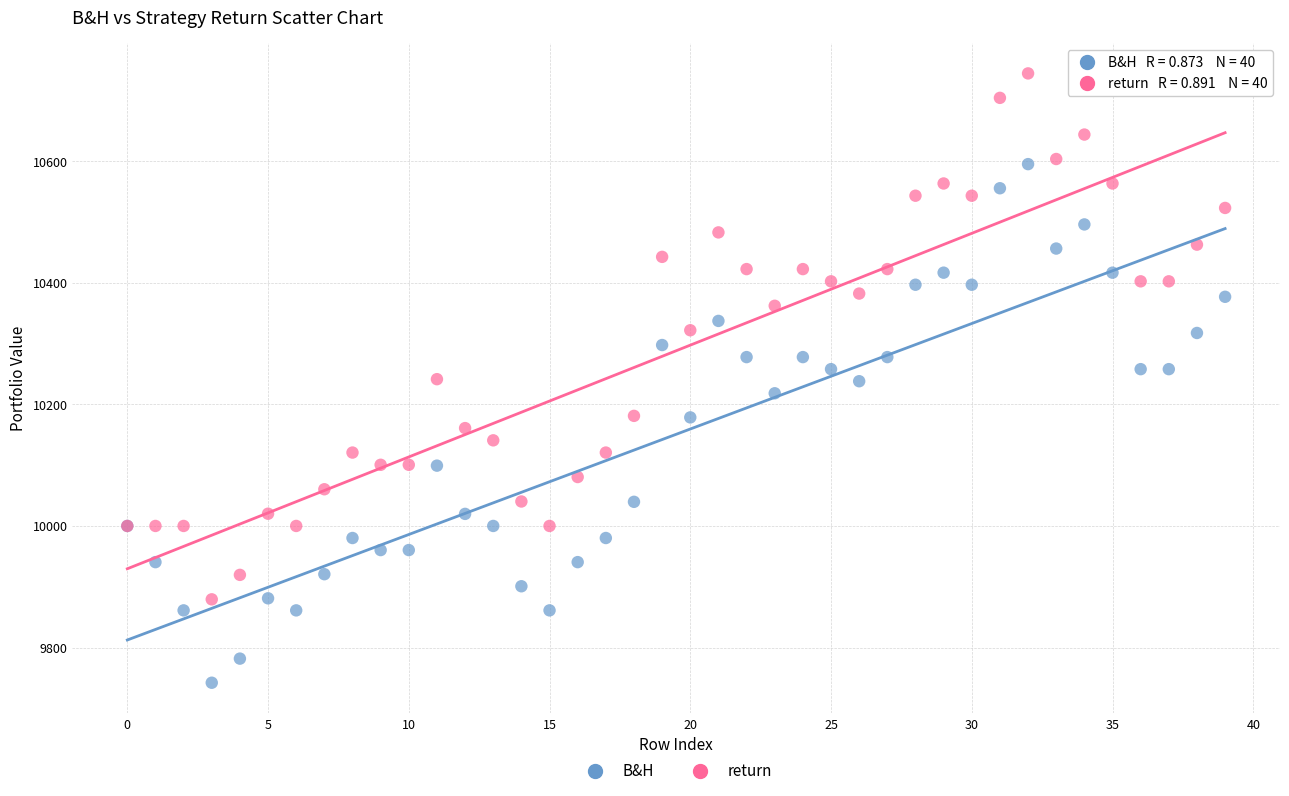

Which series contains the highest Y value?

return